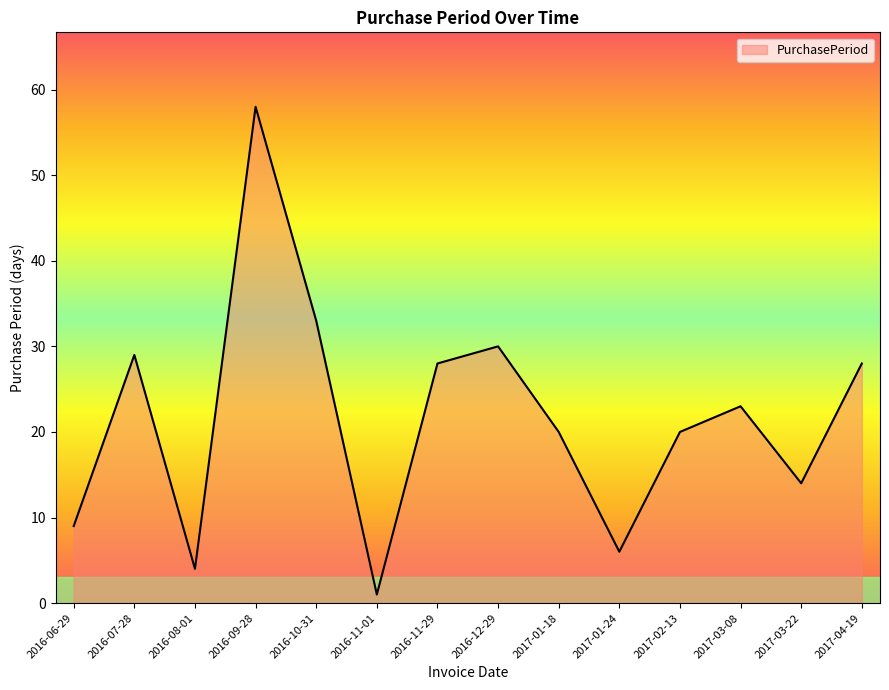

Does the chart display data point markers on the line(s)?

No